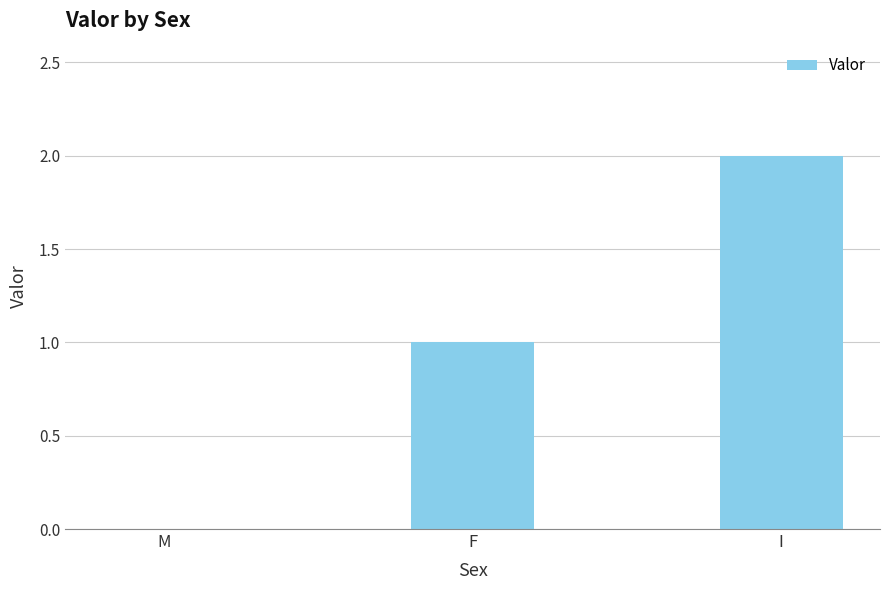

What is the difference between the values at M and I?

2